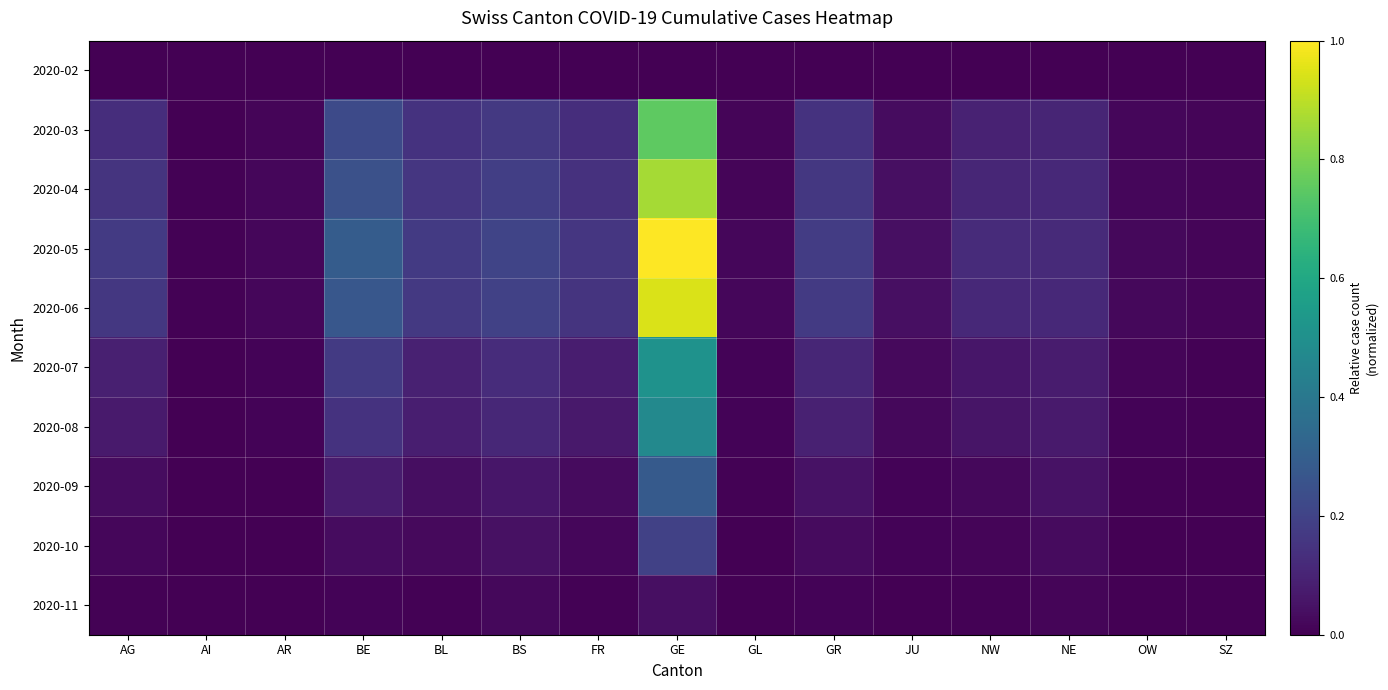

Which series changed the most between BL and GL?

2020-05